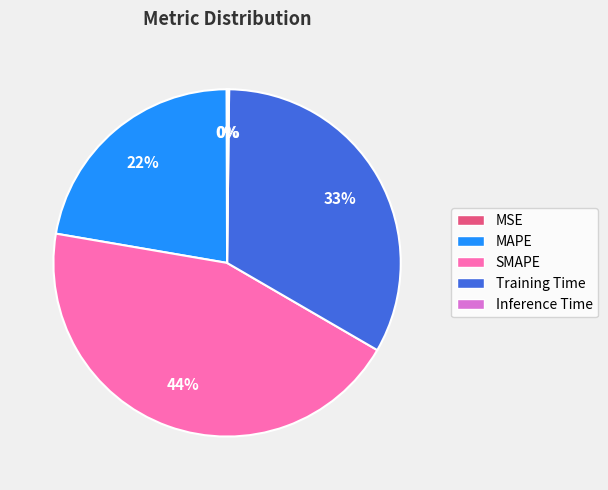

Is it true that MAPE is 9% of the pie?

False